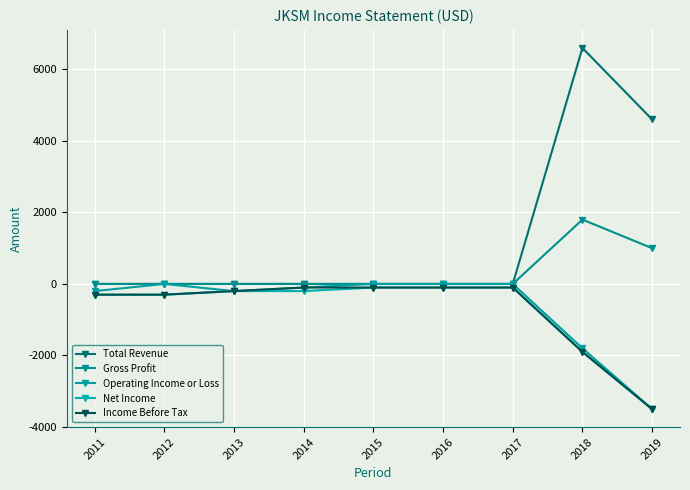

What is the value of the Total Revenue point at the 8th from the left?

6600